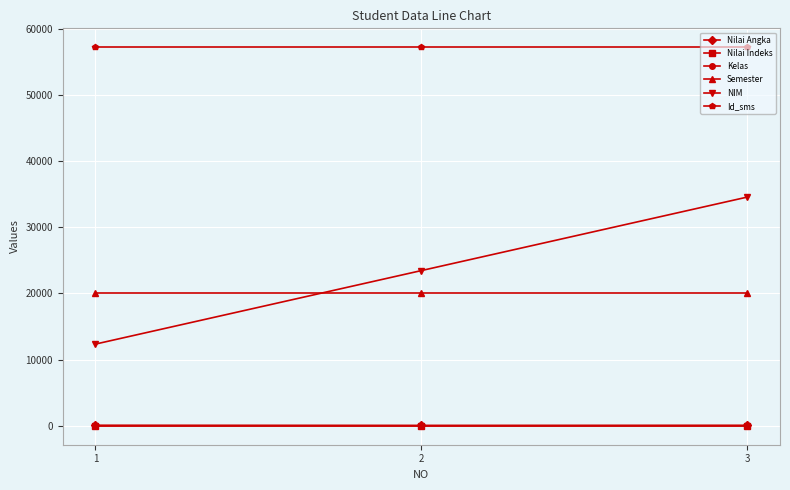

Which series has the largest total across all categories?

Id_sms